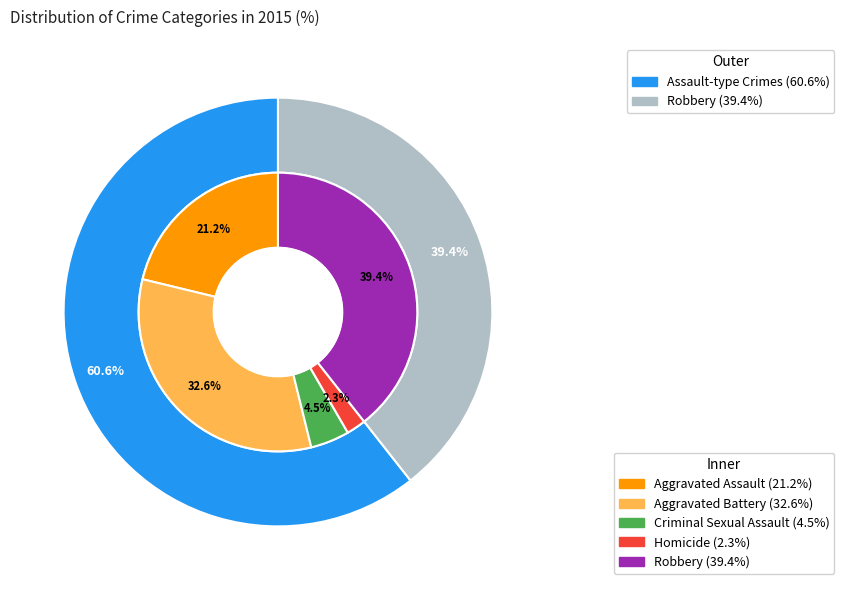

How many slices are in this pie chart?

5